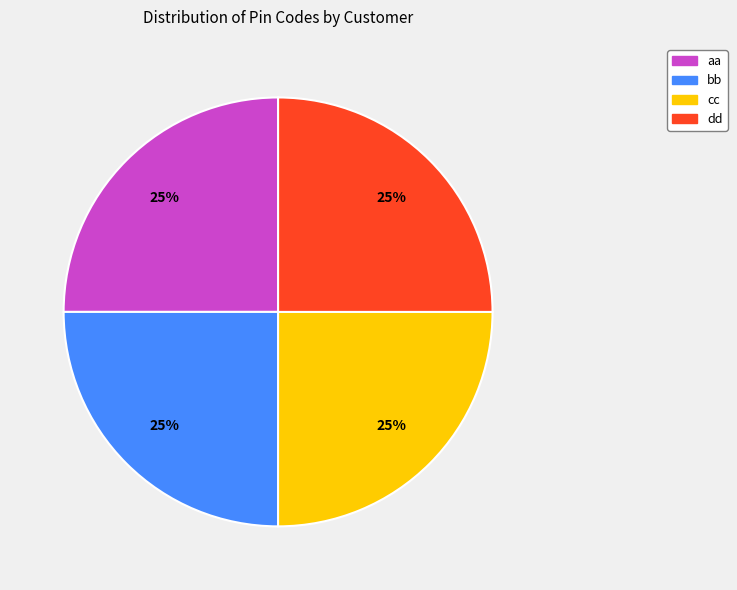

To the nearest percent, what percentage of the pie is bb?

25%